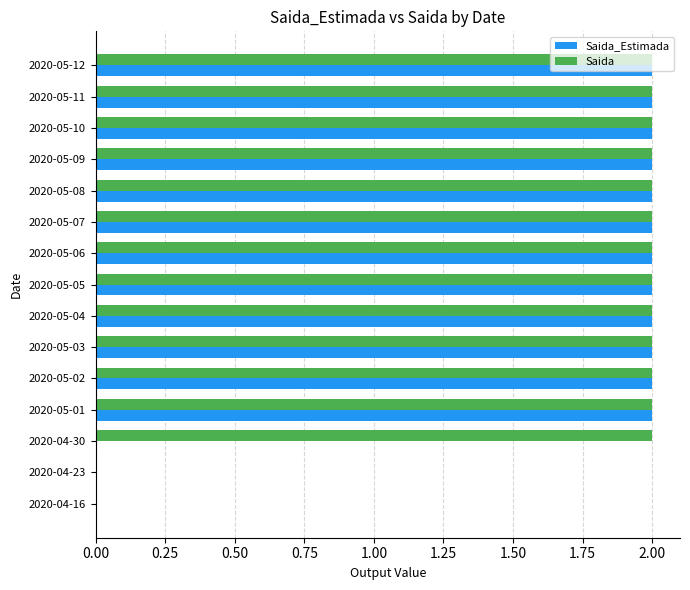

What is the sum of the Saida_Estimada values at 2020-05-02 and 2020-05-10?

4